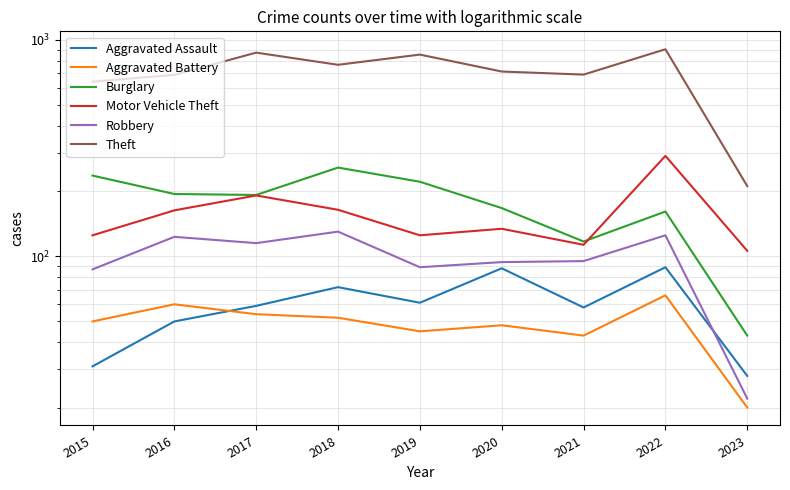

True or false: Burglary and Robbery cross at least once.

False